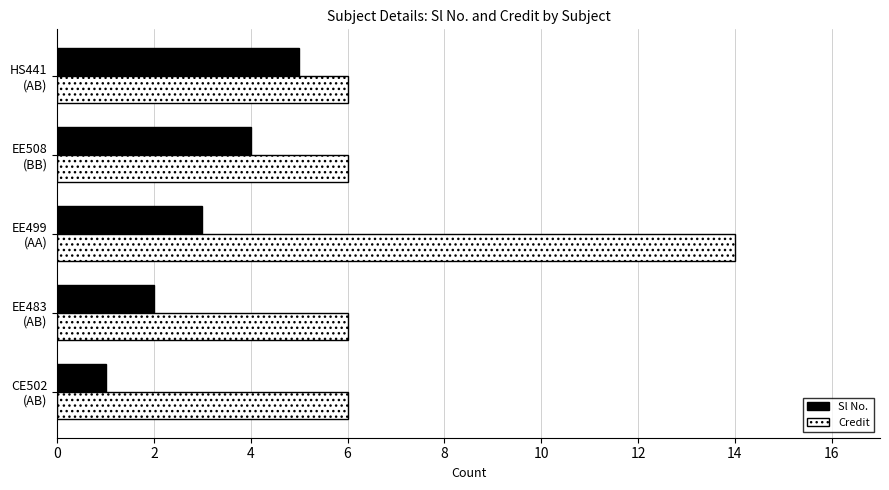

What is the sum of all Sl No. values?

15